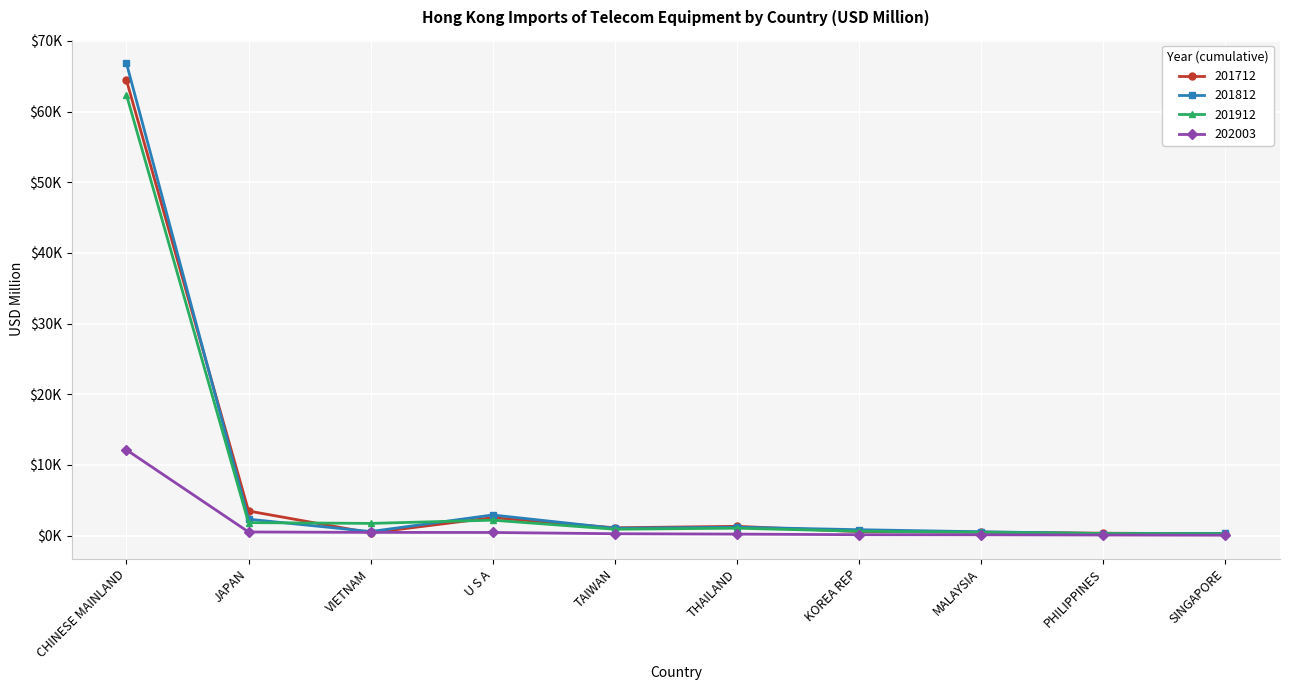

Which has a higher value, TAIWAN or VIETNAM?

TAIWAN